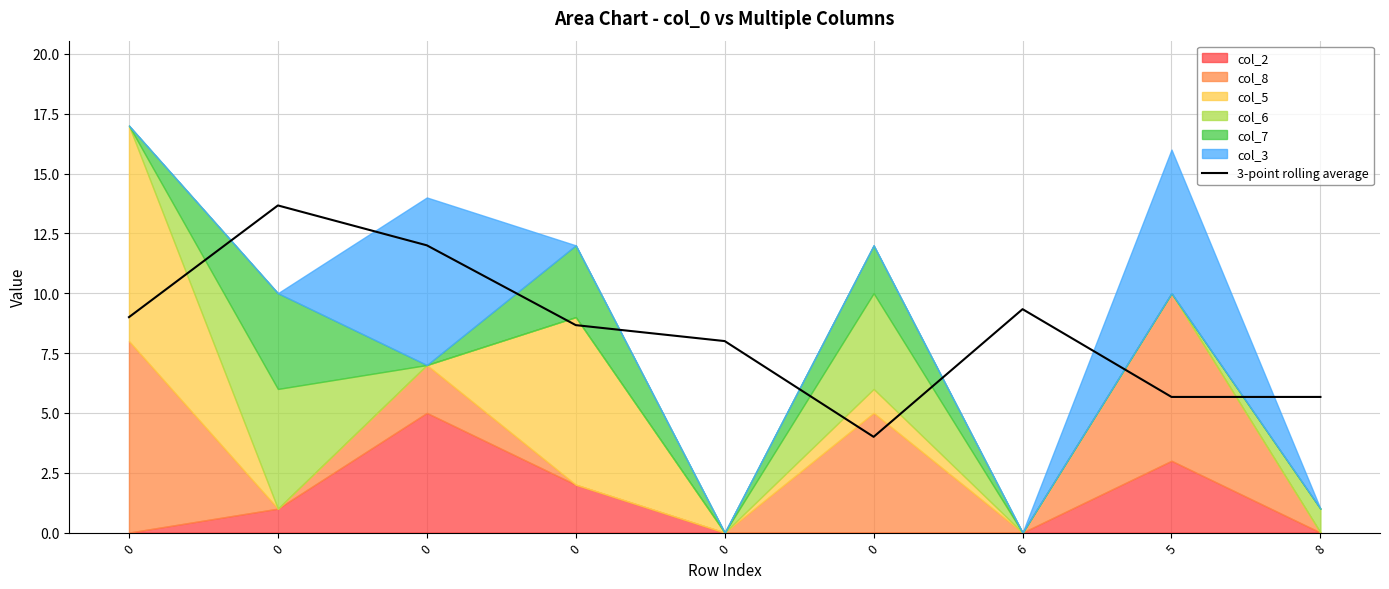

How many interior local valleys (lower than both neighbors) does the data have?

1